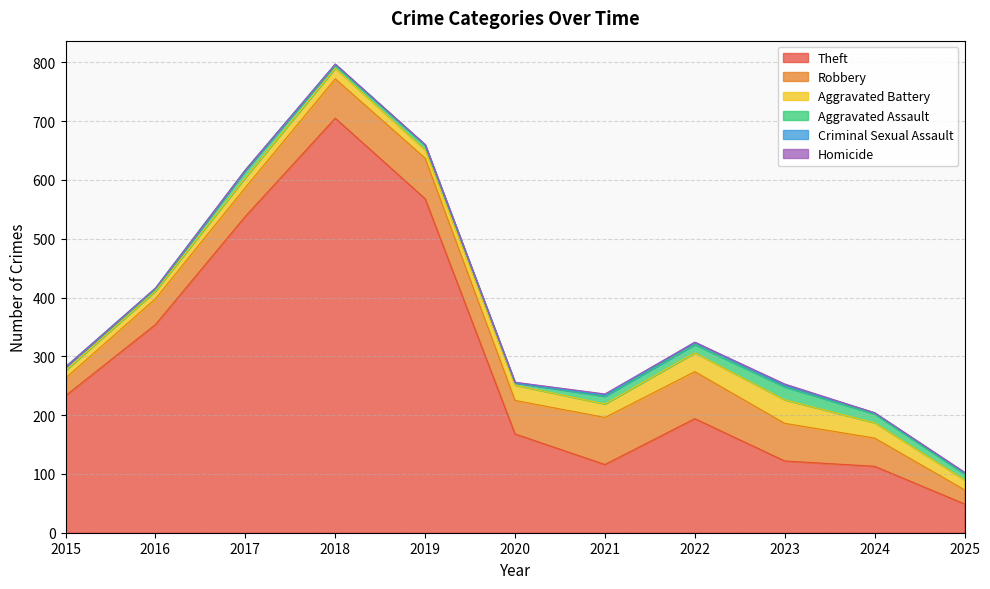

True or false: Homicide and Robbery intersect in this chart.

False